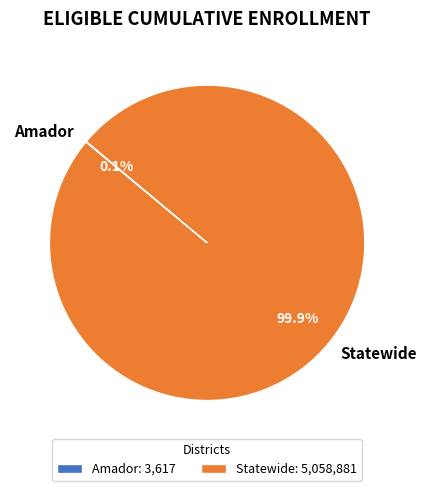

Does any single category account for the majority?

Yes